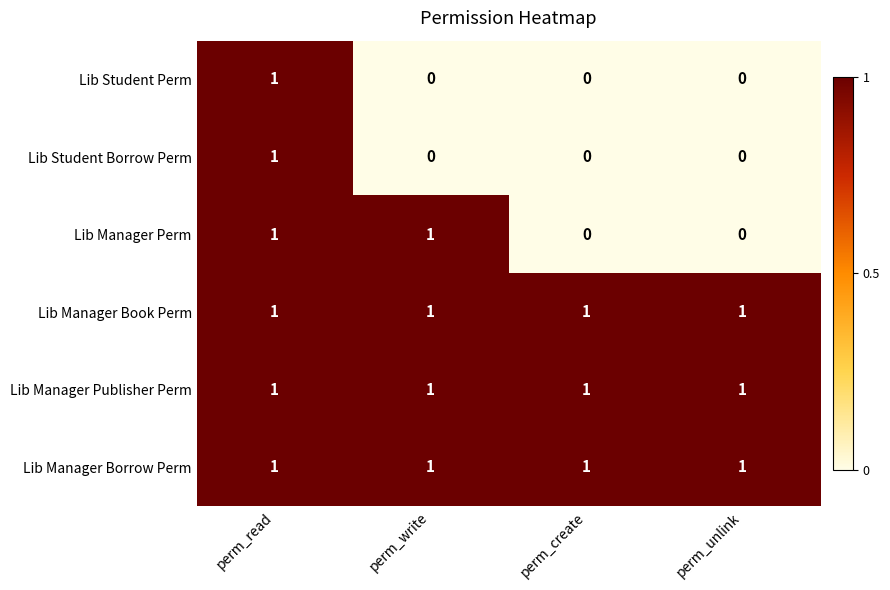

At which category is the sum across all series the highest?

perm_read